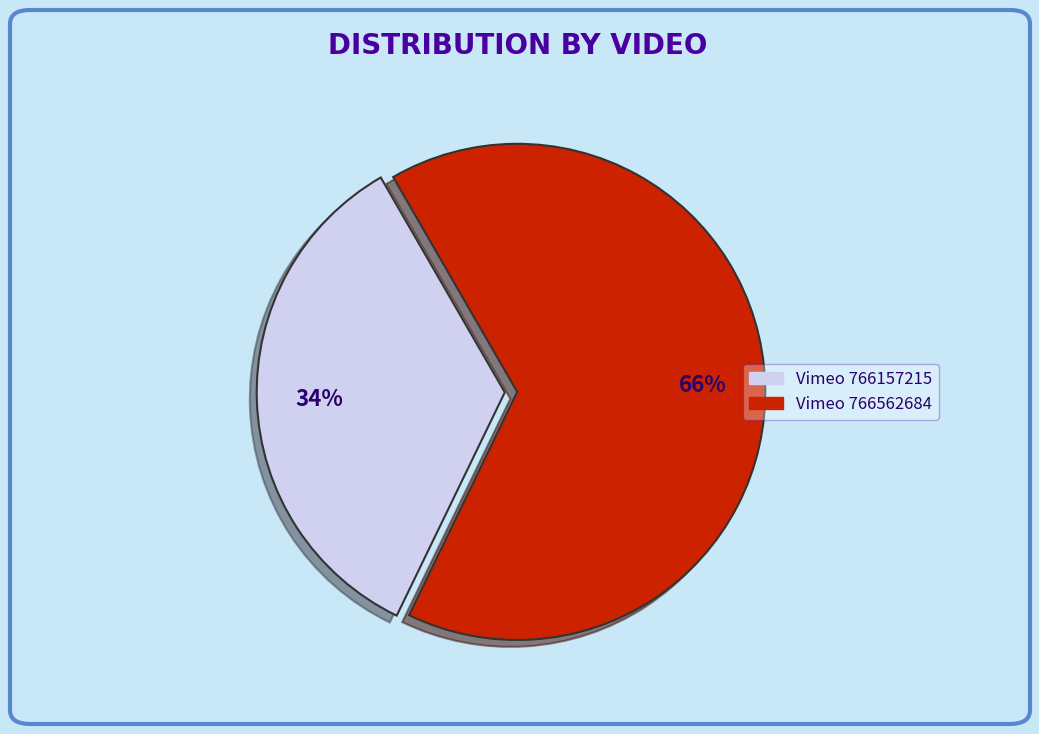

To the nearest percent, what is the average slice percentage?

50%